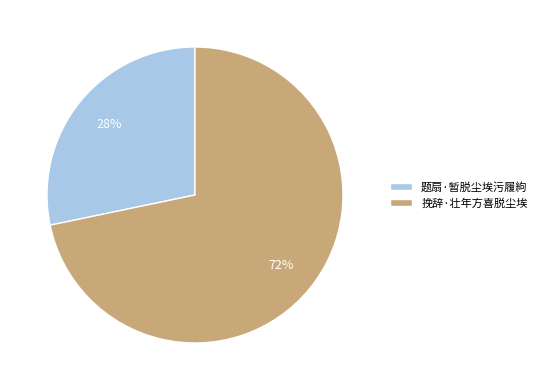

To the nearest percent, what is the average slice percentage?

50%